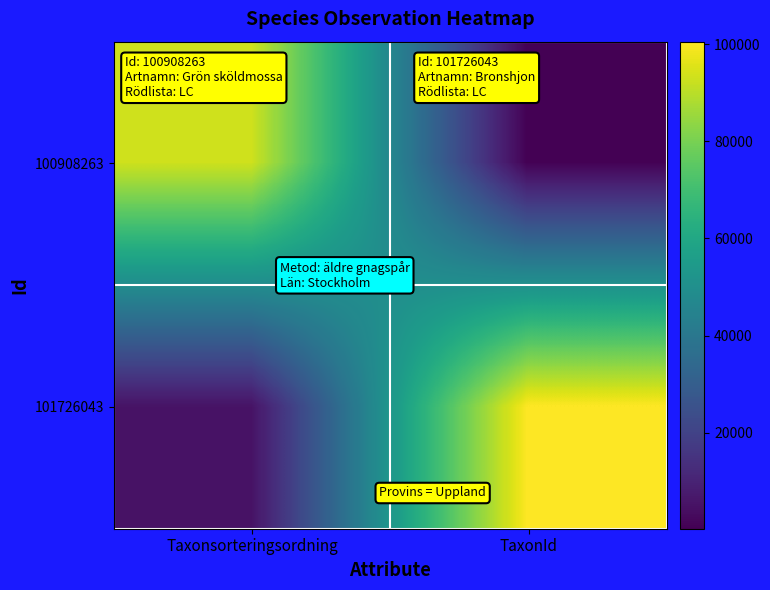

Which series changed the most between Taxonsorteringsordning and TaxonId?

101726043